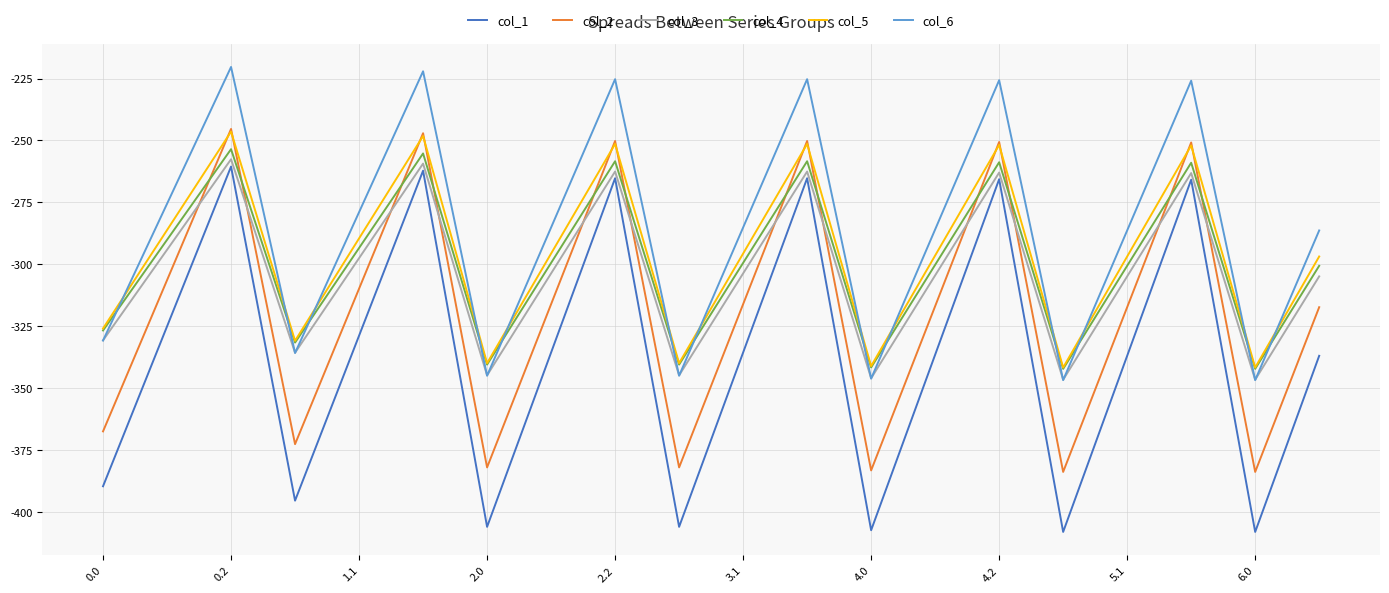

How many interior local valleys does the col_3 series have?

6